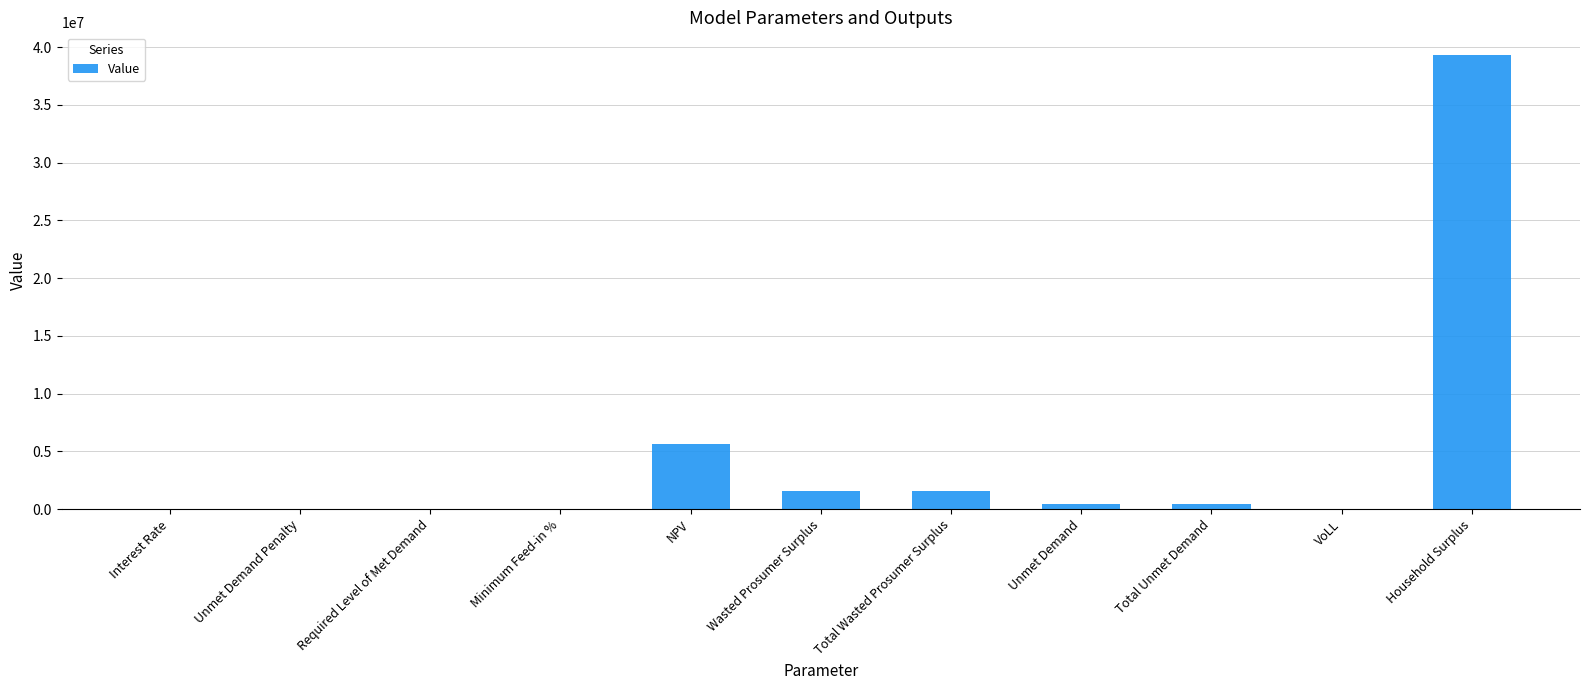

How many values exceed 430804?

6